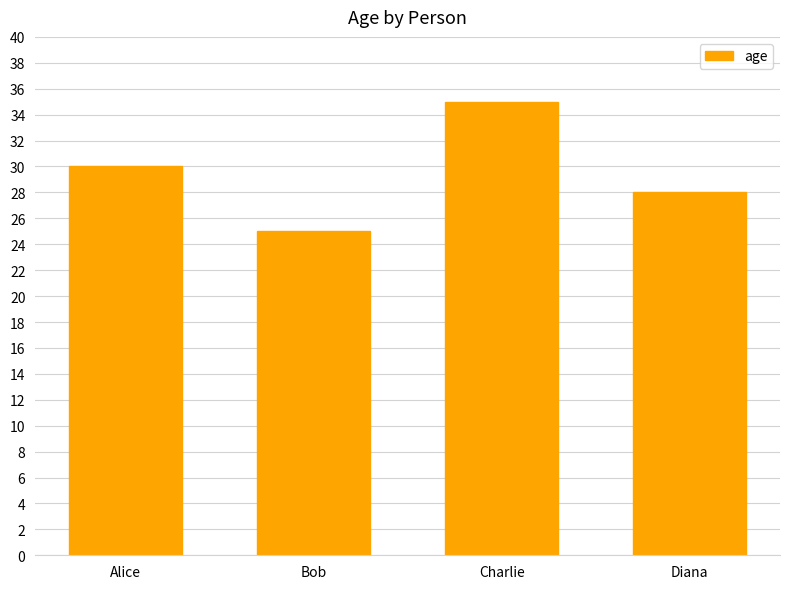

How many bars are there in total?

4